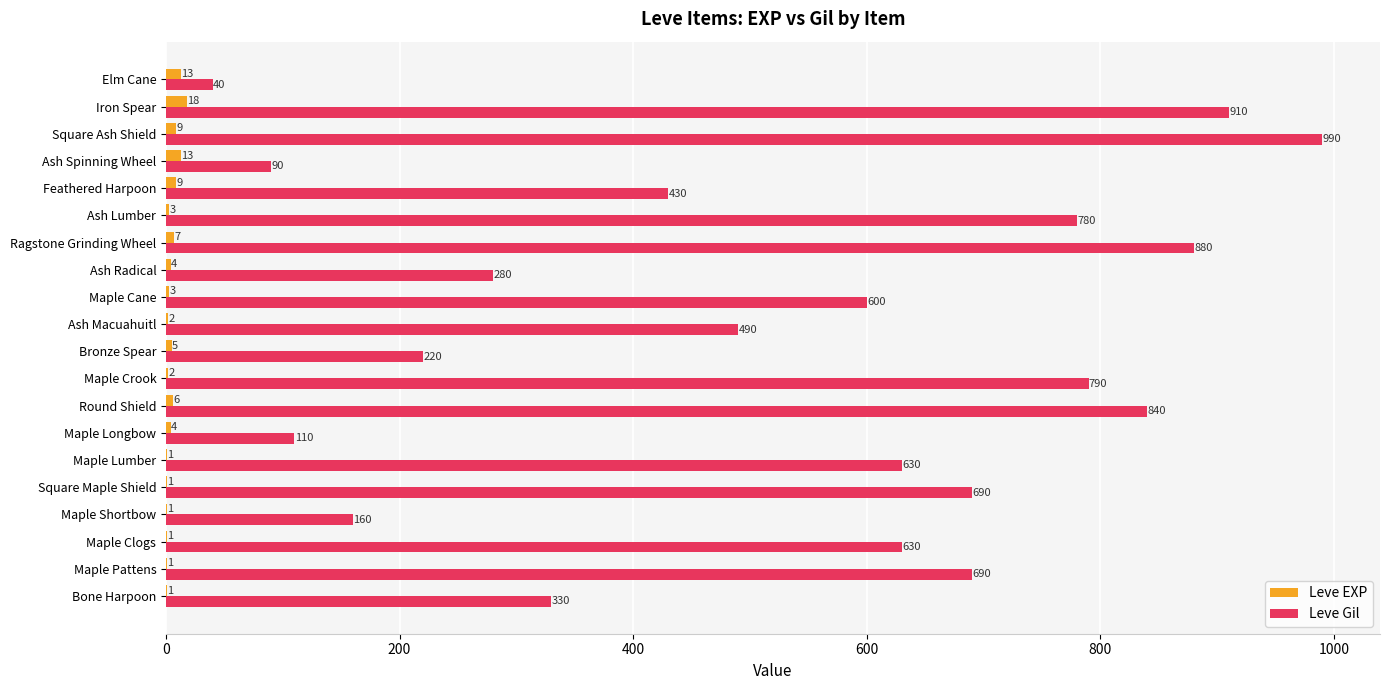

Between Maple Clogs and Elm Cane, which series saw the biggest shift?

Leve Gil